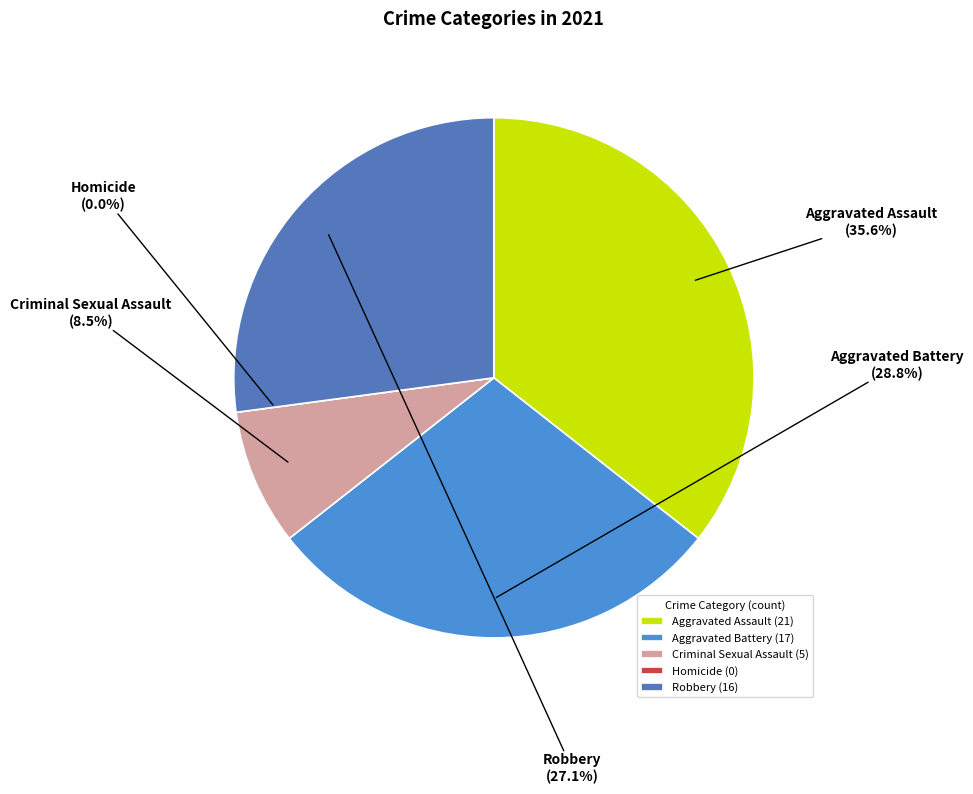

What is the ratio of the value at Aggravated Assault to the value at Robbery?

1.3